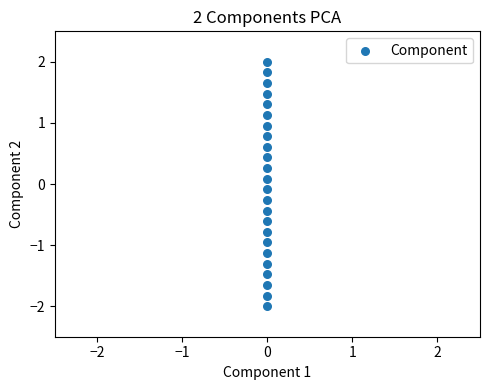

List the coordinates of all points as (X, Y) pairs, reading left to right.

(0.0, -2.0)  (0.0, -1.8)  (0.0, -1.7)  (0.0, -1.5)  (0.0, -1.3)  (0.0, -1.1)  (0.0, -1.0)  (0.0, -0.8)  (0.0, -0.6)  (0.0, -0.4)  (0.0, -0.3)  (0.0, -0.1)  (0.0, 0.1)  (0.0, 0.3)  (0.0, 0.4)  (0.0, 0.6)  (0.0, 0.8)  (0.0, 1.0)  (0.0, 1.1)  (0.0, 1.3)  (0.0, 1.5)  (0.0, 1.7)  (0.0, 1.8)  (0.0, 2.0)